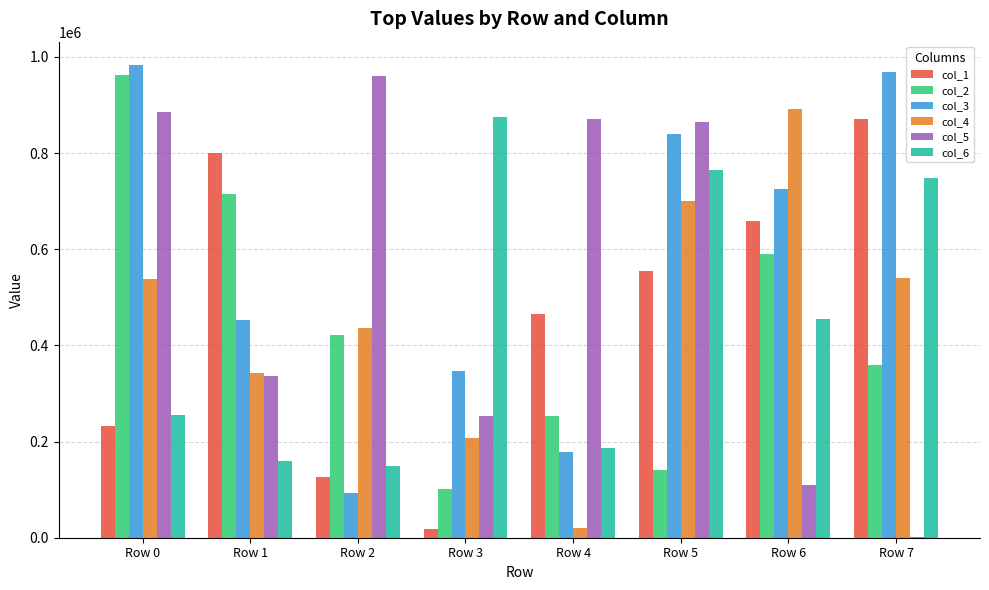

The col_4 series shows 751023 at Row 0. True or false?

False